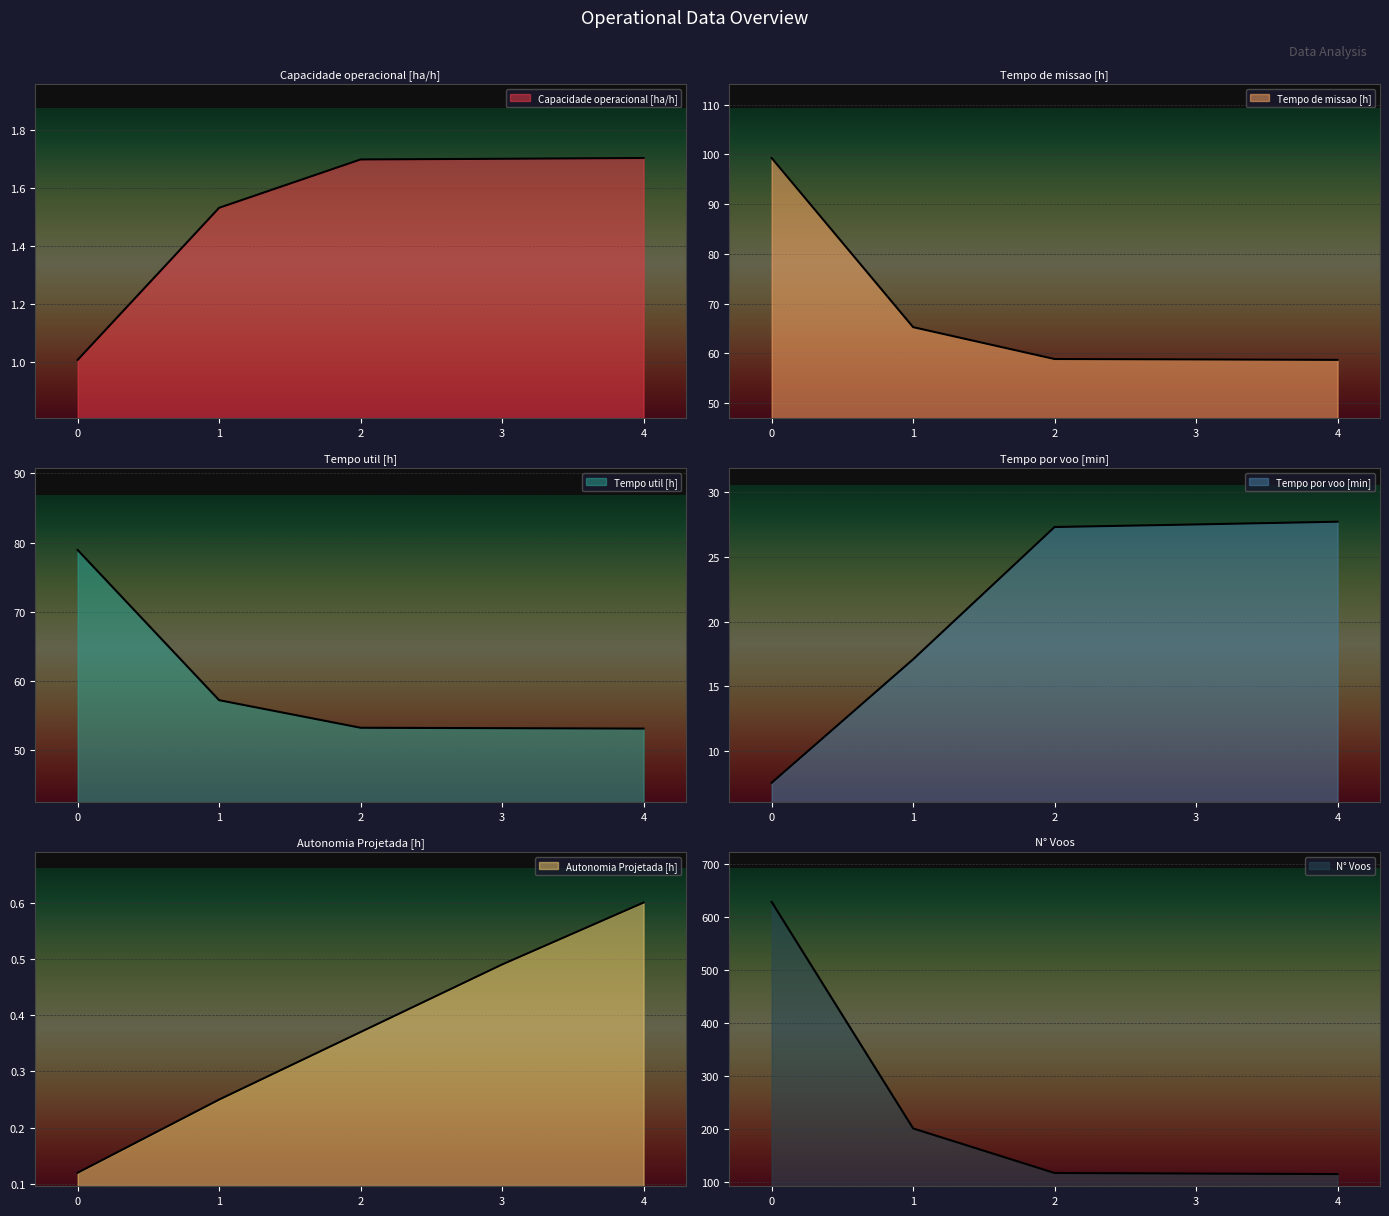

What is the lowest value of the Tempo por voo [min] series?

7.5